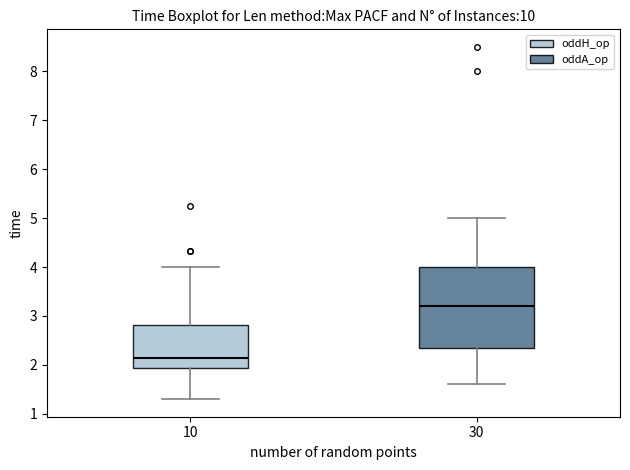

Which box has the highest median line?

30